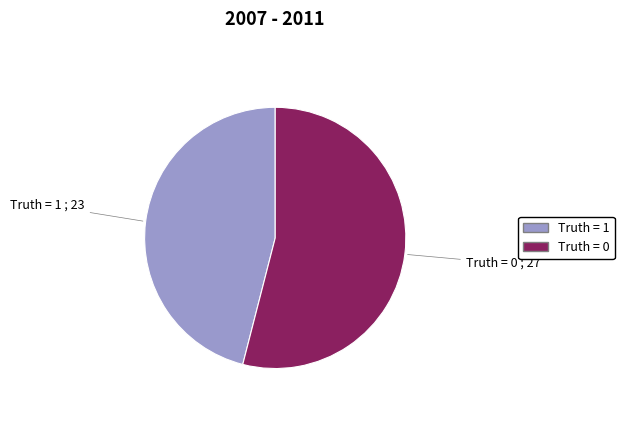

Rank the categories by value from lowest to highest.

Truth = 1, Truth = 0